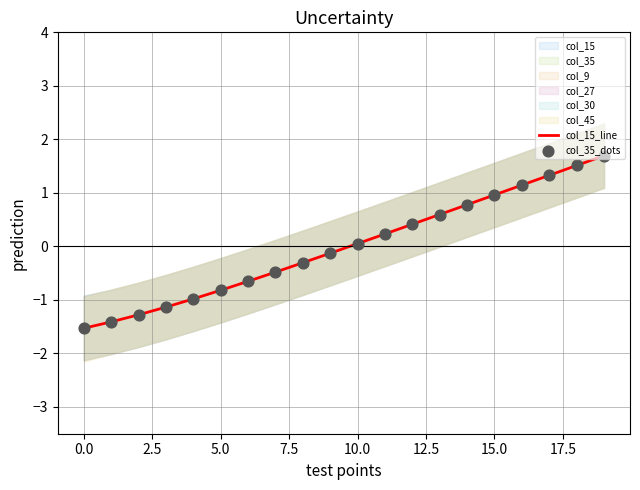

Which series reaches the maximum Y coordinate?

col_35_dots